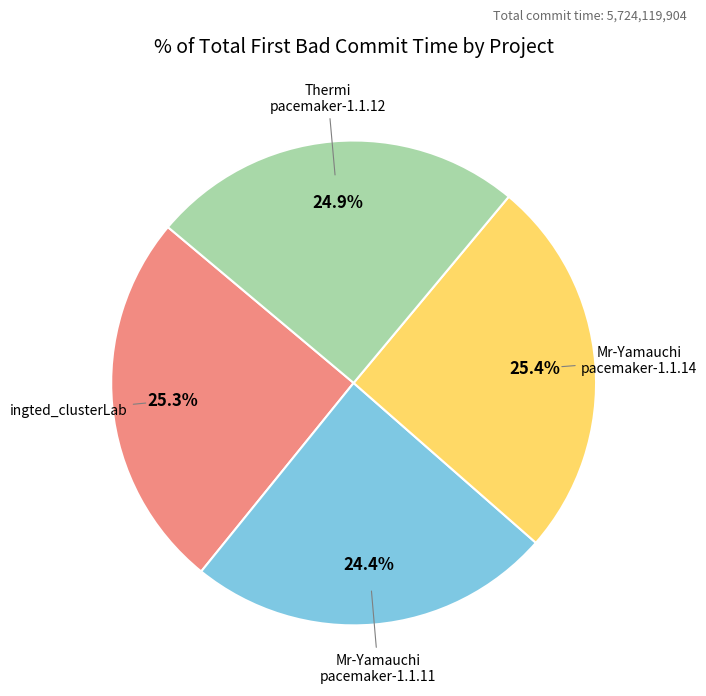

Is there any slice that represents more than half of the pie?

No